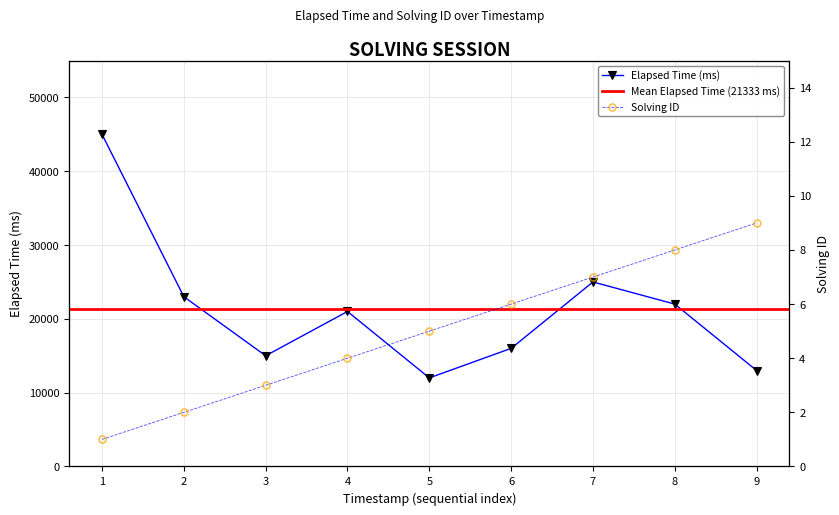

What is the value of the Elapsed Time (ms) point at the 8th from the left?

22000